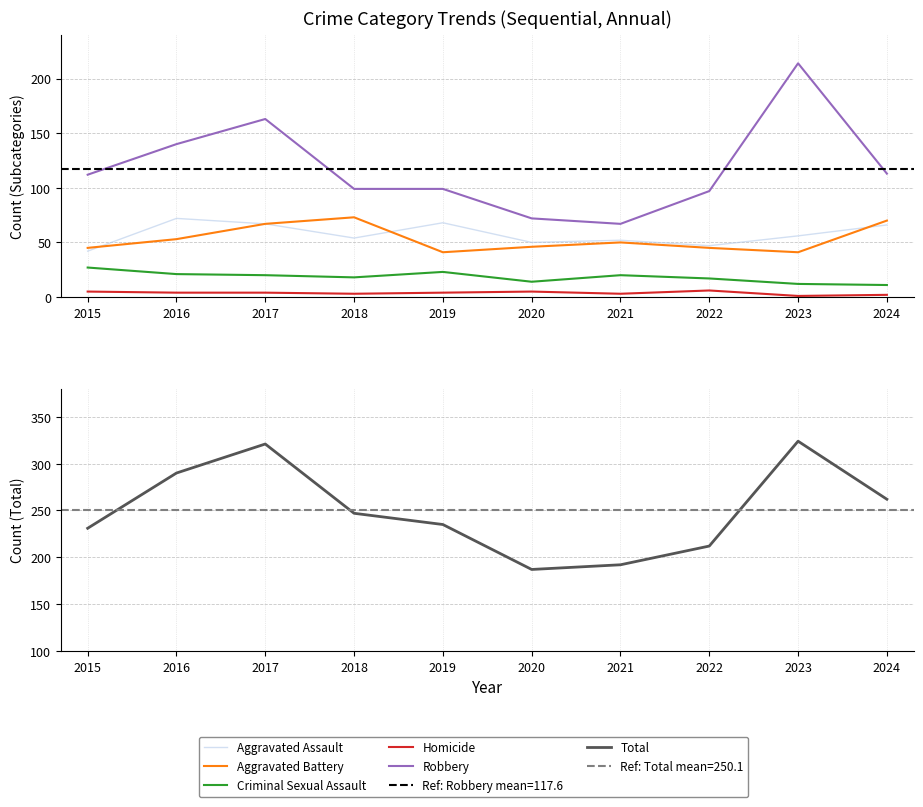

Rank the categories by Criminal Sexual Assault value from highest to lowest.

2015, 2019, 2016, 2017, 2021, 2018, 2022, 2020, 2023, 2024